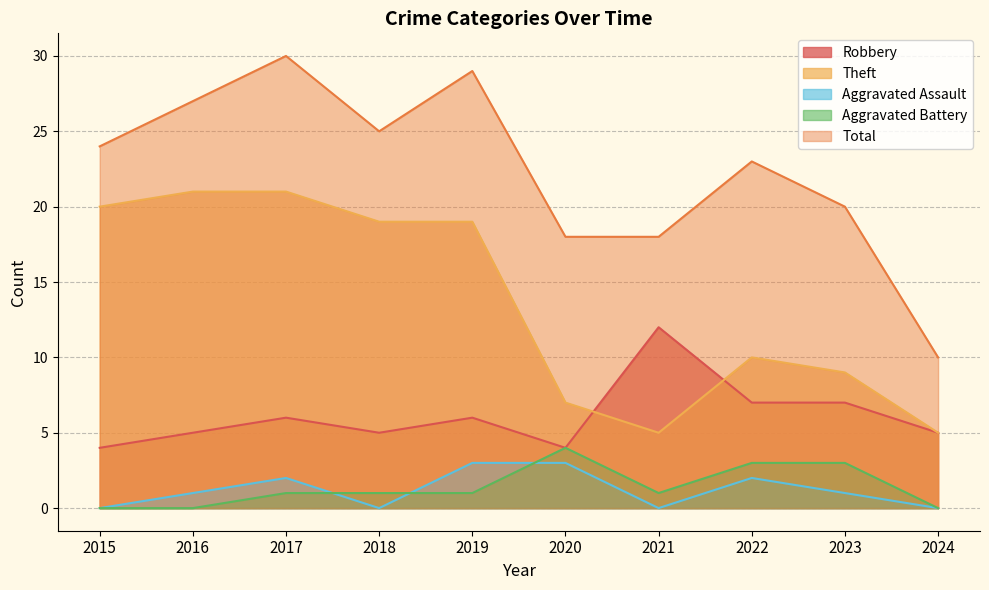

What is the greatest value displayed?

30